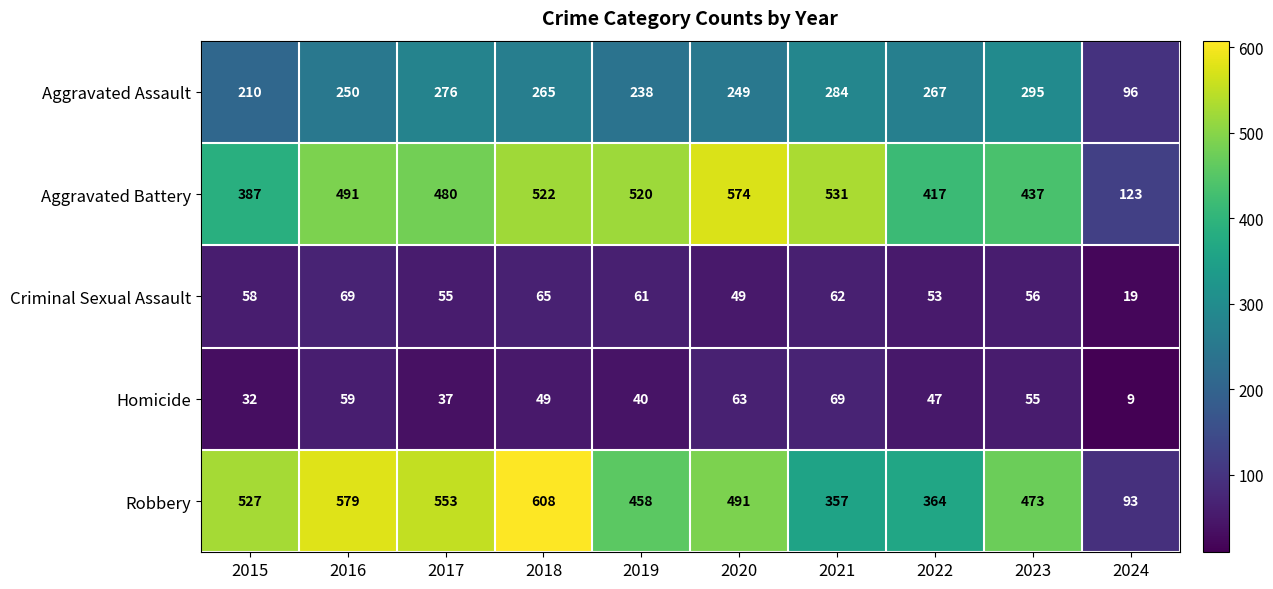

What is the spread (max minus min) of values at 2016?

520